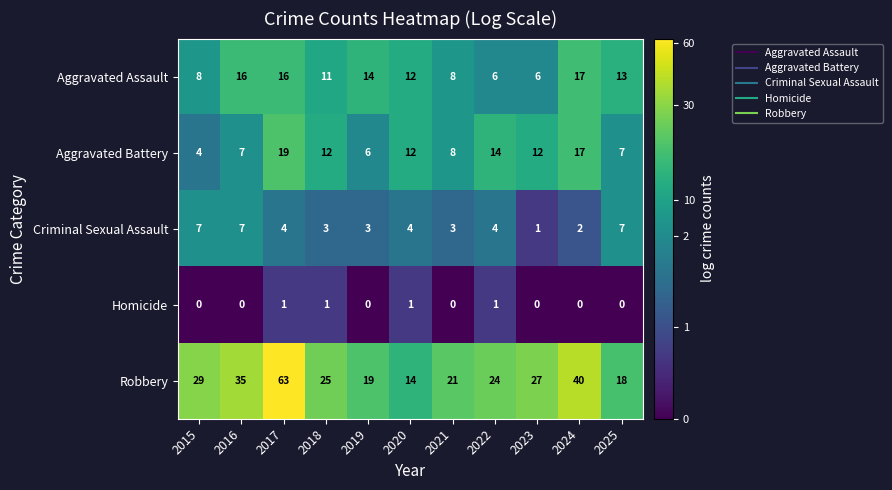

What is the difference between the highest and lowest values at 2024?

40